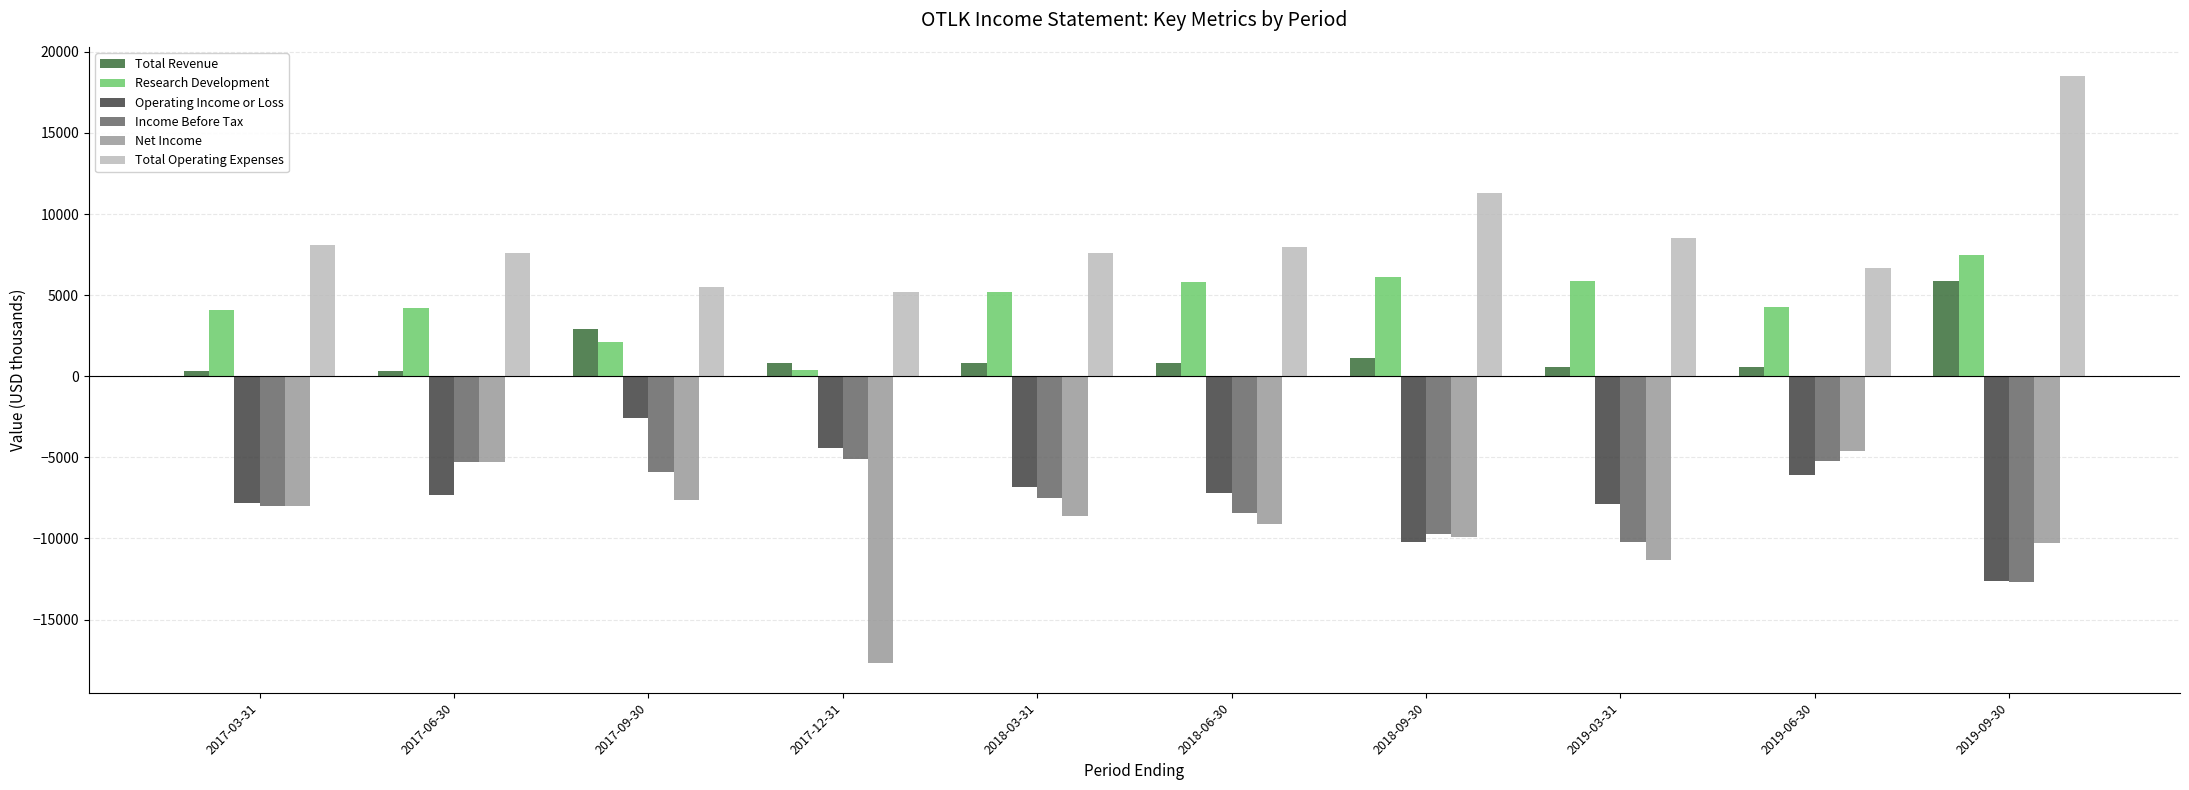

Is it true that Research Development equals 13430 at 2019-09-30?

False